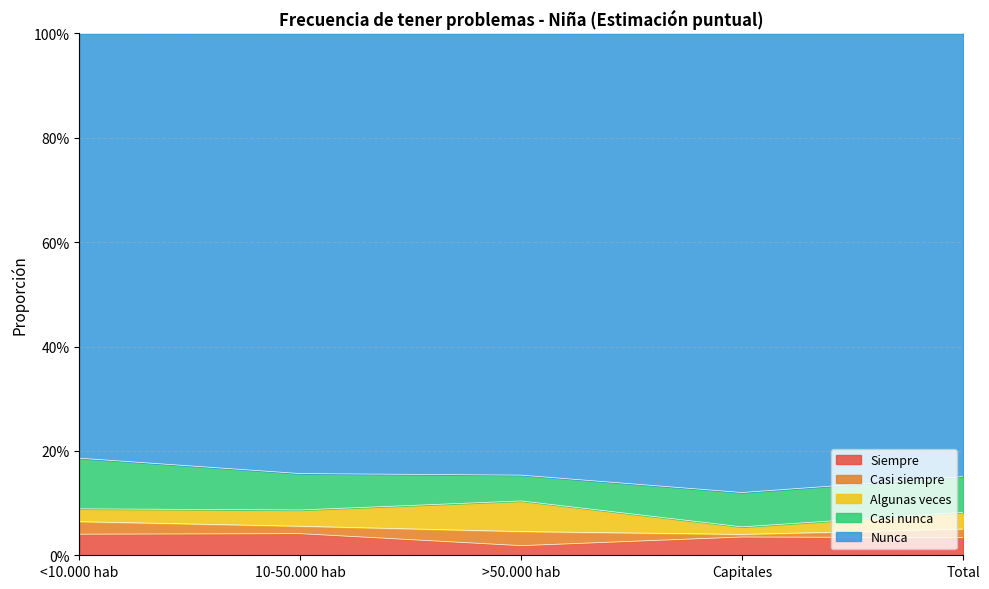

Does the chart have visible grid lines?

Yes